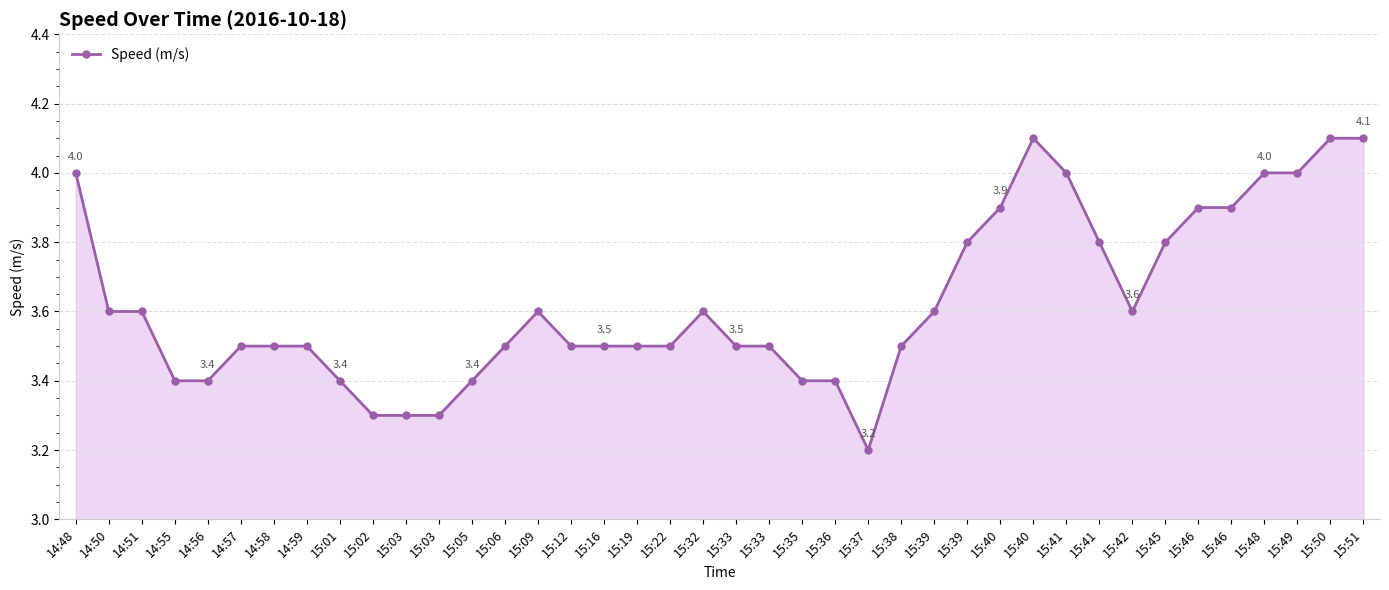

List the labels in order of value, largest first.

15:40, 15:50, 15:51, 14:48, 15:41, 15:48, 15:49, 15:40, 15:46, 15:46, 15:39, 15:41, 15:45, 14:50, 14:51, 15:09, 15:32, 15:39, 15:42, 14:57, 14:58, 14:59, 15:06, 15:12, 15:16, 15:19, 15:22, 15:33, 15:33, 15:38, 14:55, 14:56, 15:01, 15:05, 15:35, 15:36, 15:02, 15:03, 15:03, 15:37